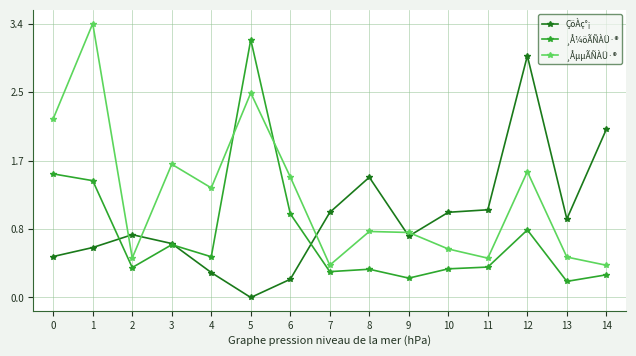

At which category is the sum across all series the highest?

5